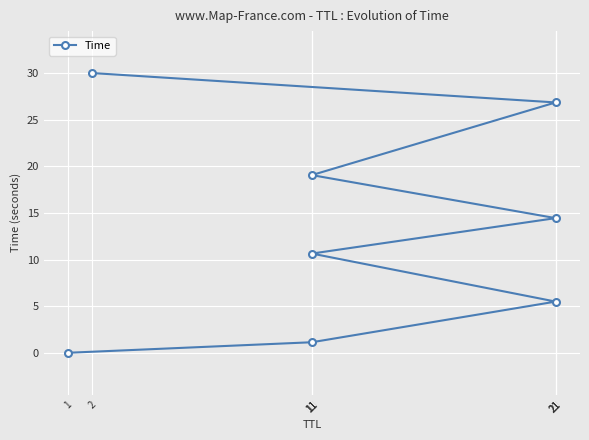

What is the difference between the maximum and minimum values?

30.0